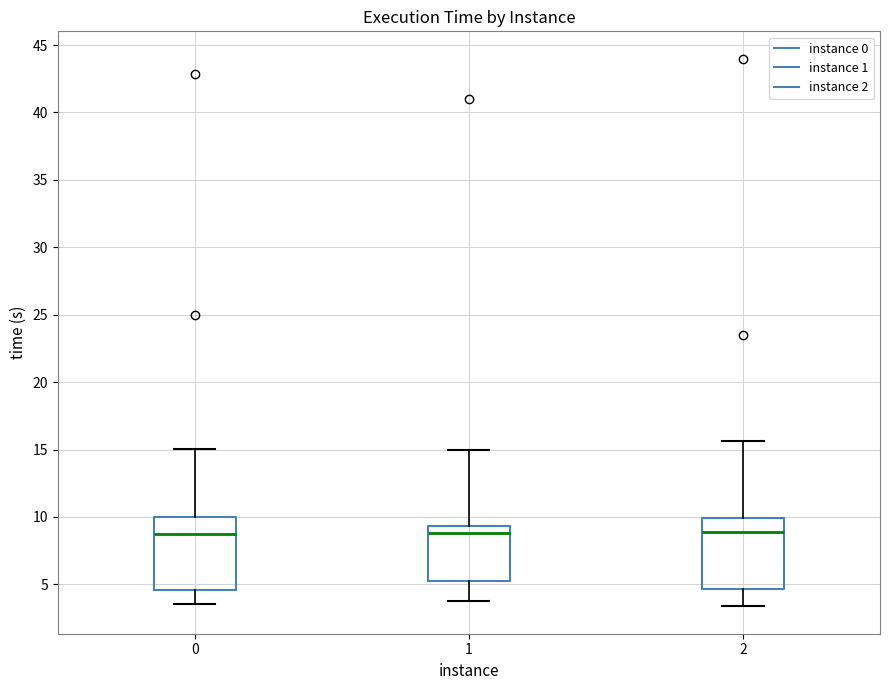

Reading left to right, read every box against the y-axis: the position of its median line, the range the box covers, and the ends of its whiskers. The values are not printed on the chart, so give them approximately, as read against the axis.

0: median 9.0, box 4.5 to 10.0, whiskers 3.5 to 15.0
1: median 9.0, box 5.5 to 9.5, whiskers 4.0 to 15.0
2: median 9.0, box 4.5 to 10.0, whiskers 3.5 to 15.5